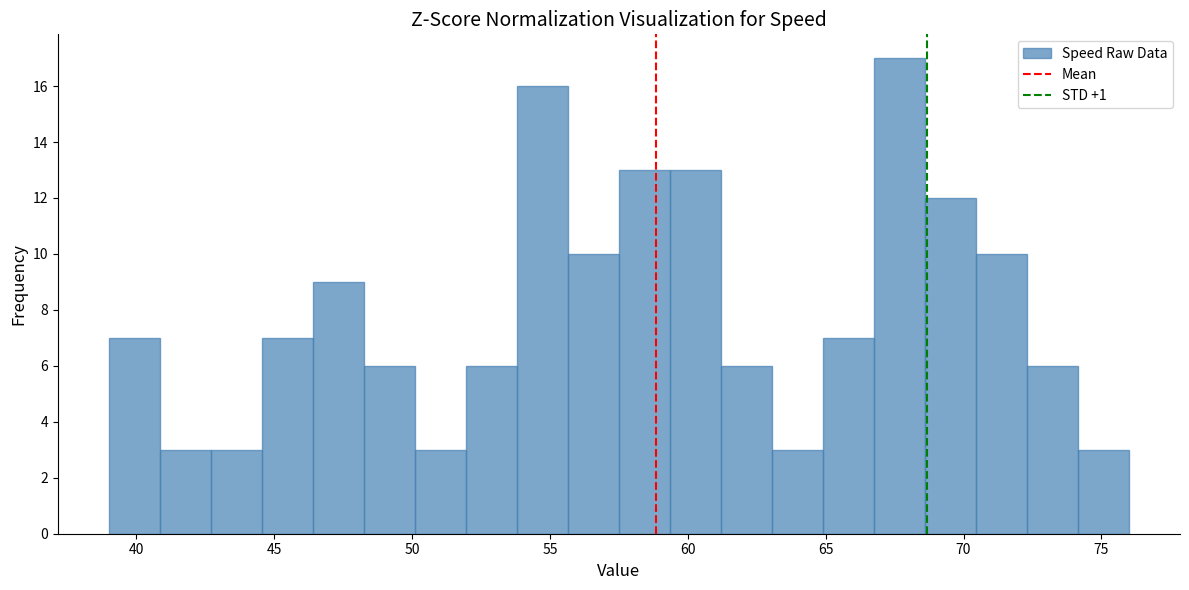

Around what value on the x-axis is the tallest bar? Give the approximate position of its centre, as read against the axis.

67.5